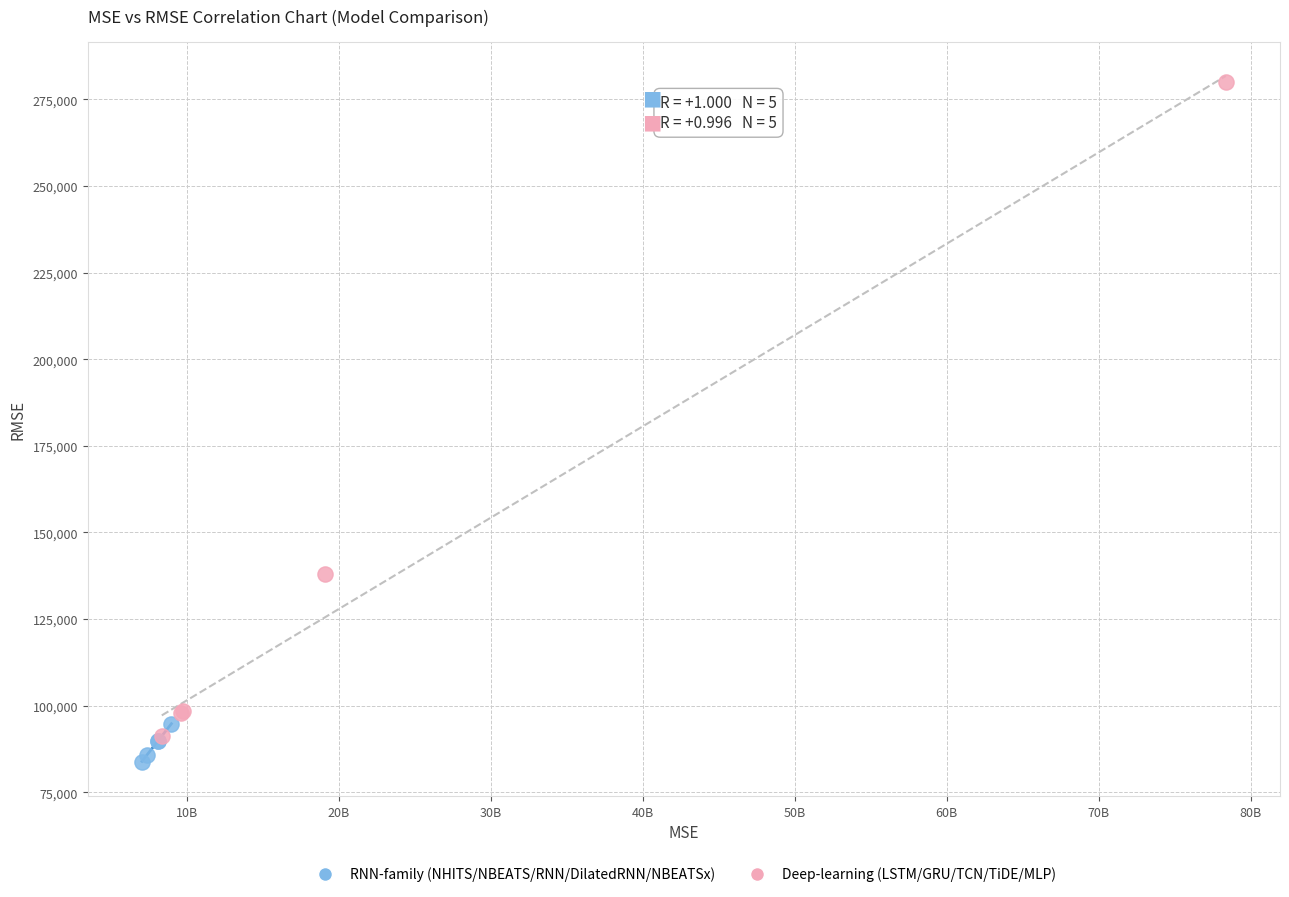

Which series reaches the minimum Y coordinate?

RNN-family (NHITS/NBEATS/RNN/DilatedRNN/NBEATSx)